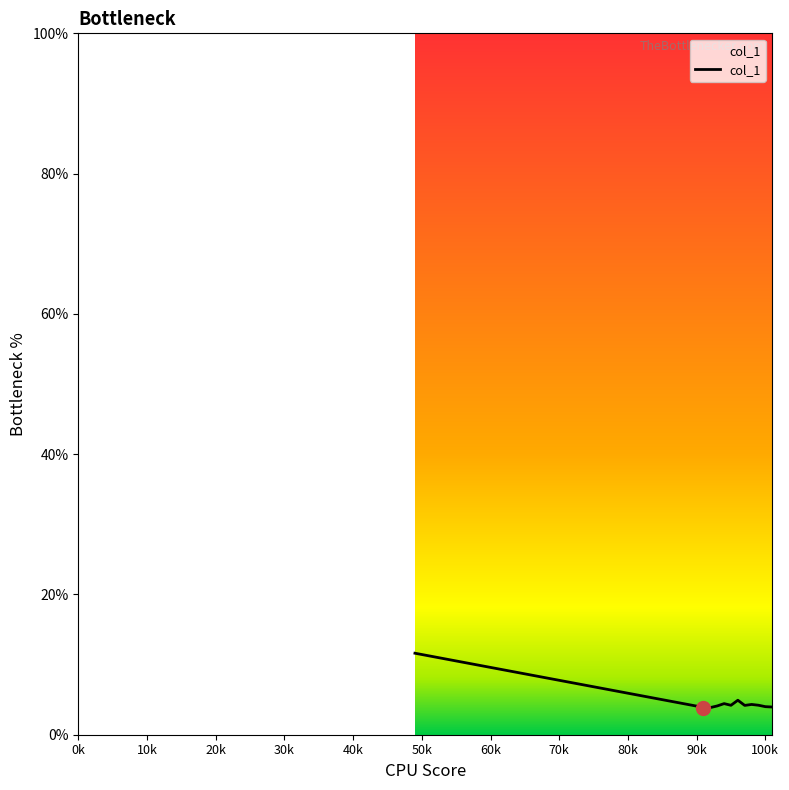

Does the chart have visible grid lines?

No